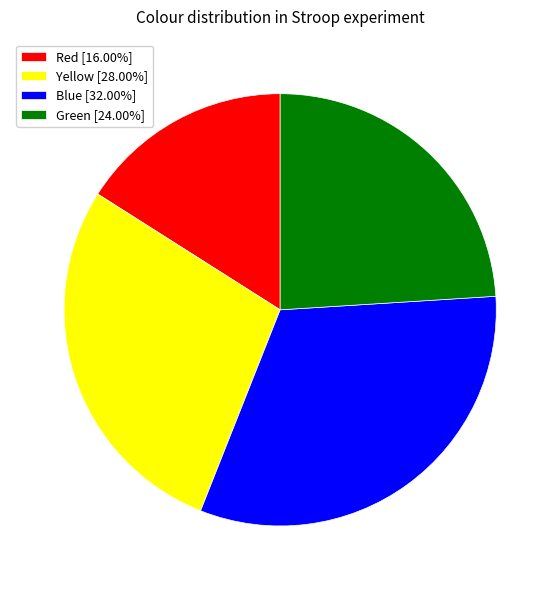

Does any single category account for the majority?

No